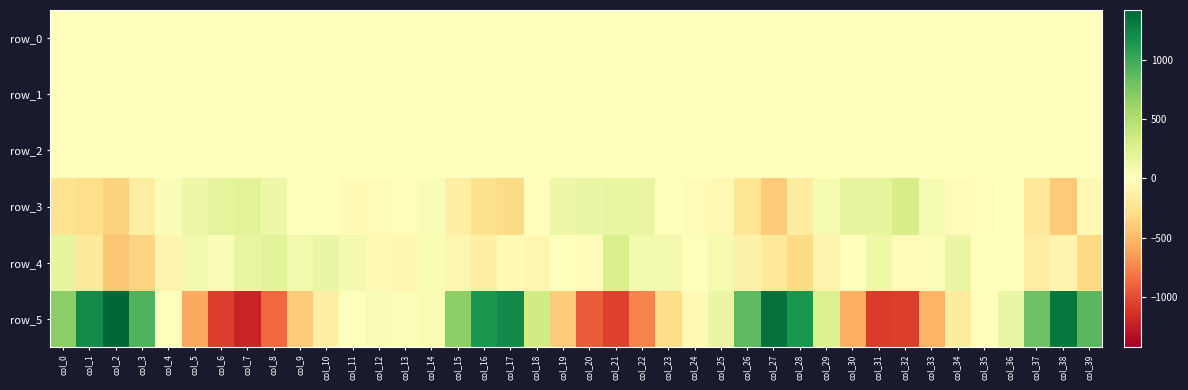

True or false: row_0 has a value of 0.7 at col_28.

False